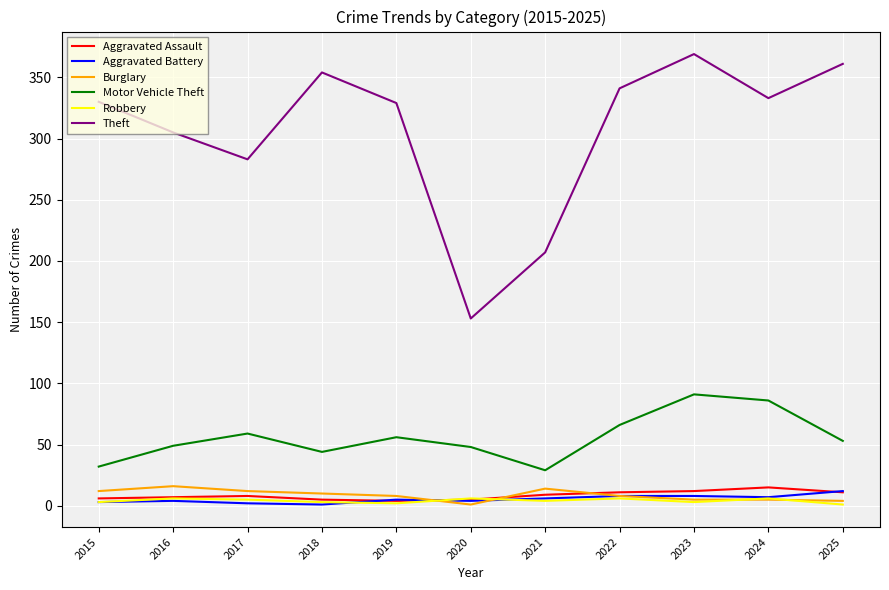

Which series has the largest range (max minus min)?

Theft